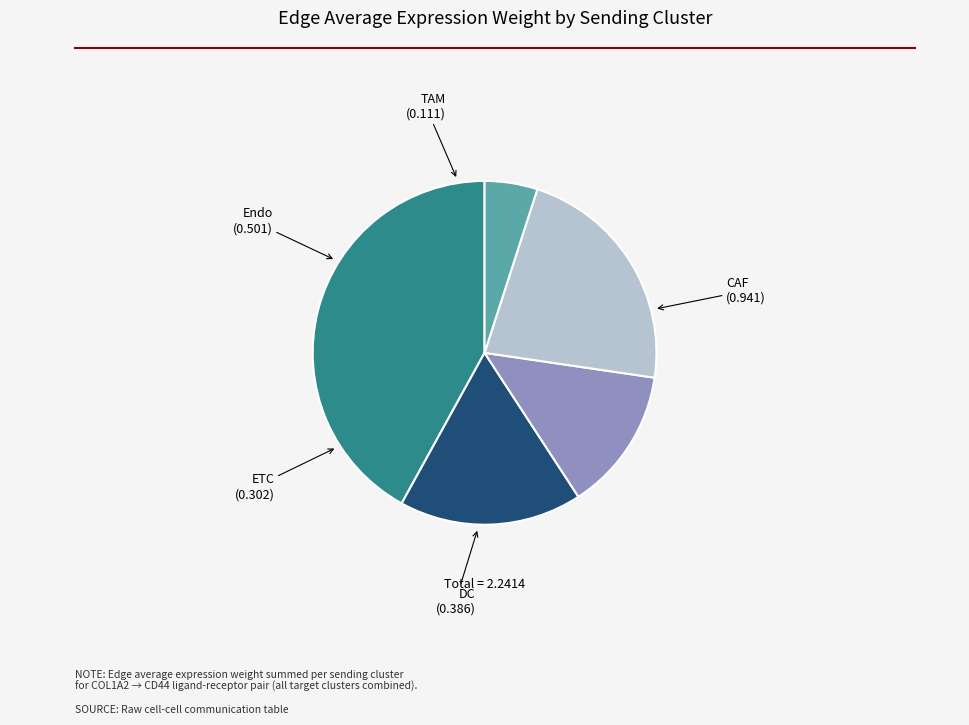

Count the number of slices in the pie.

5